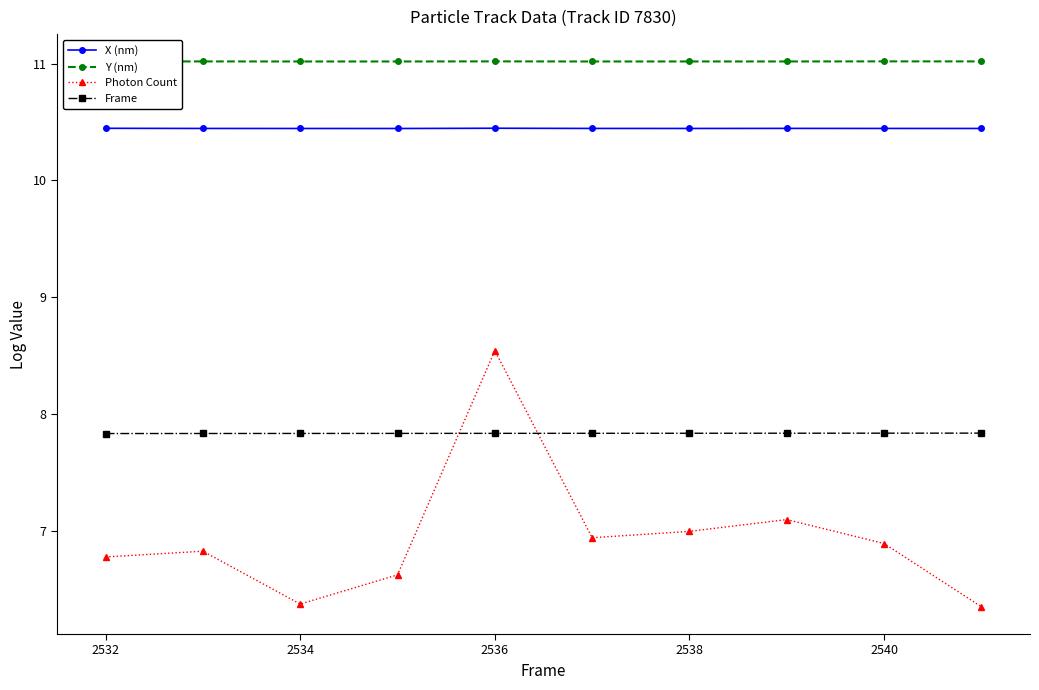

True or false: Y (nm) and Frame cross at least once.

False